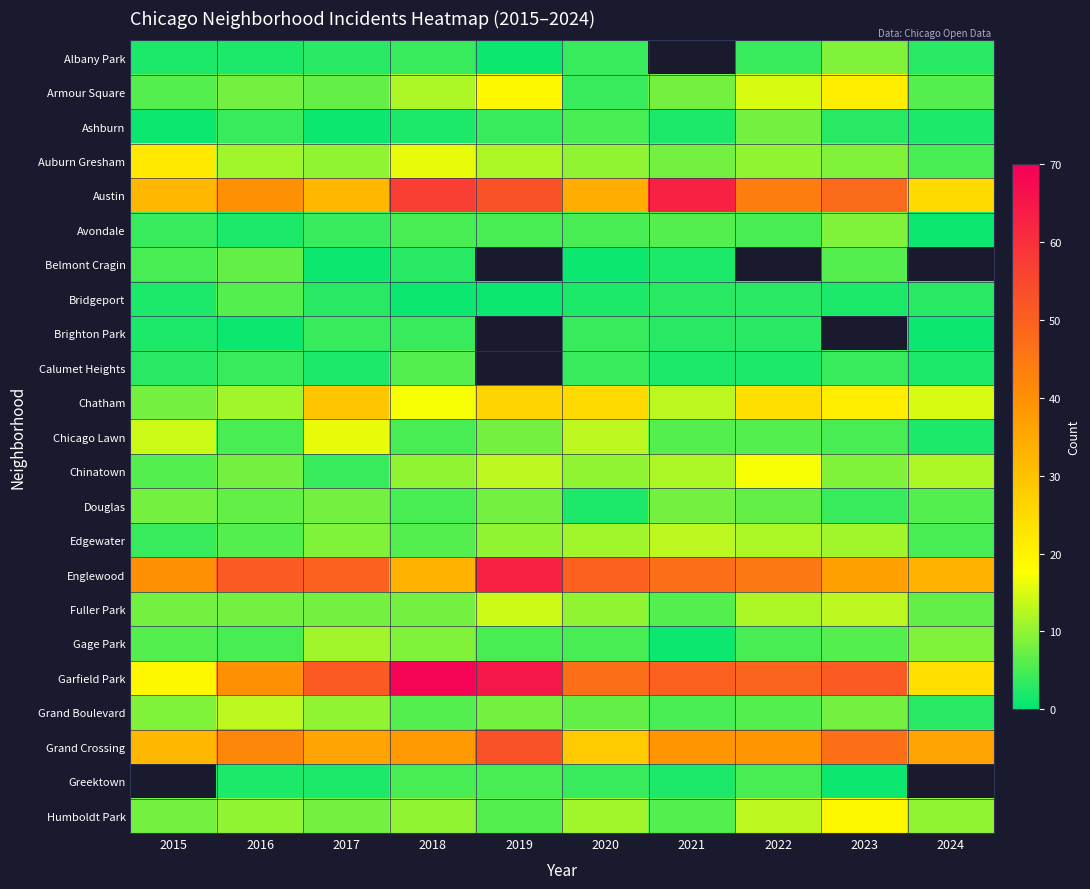

Which has a higher value, 2022 or 2018?

2022